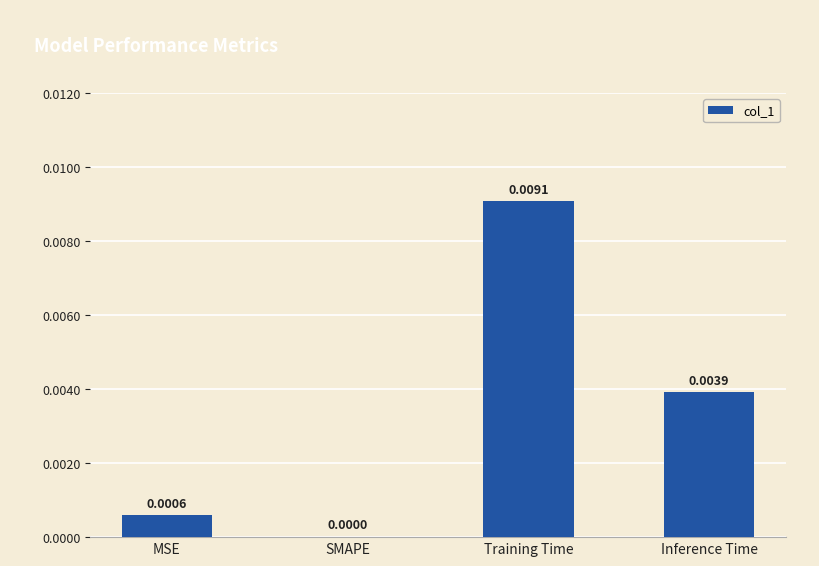

At which category does the chart reach its peak across all series?

Training Time